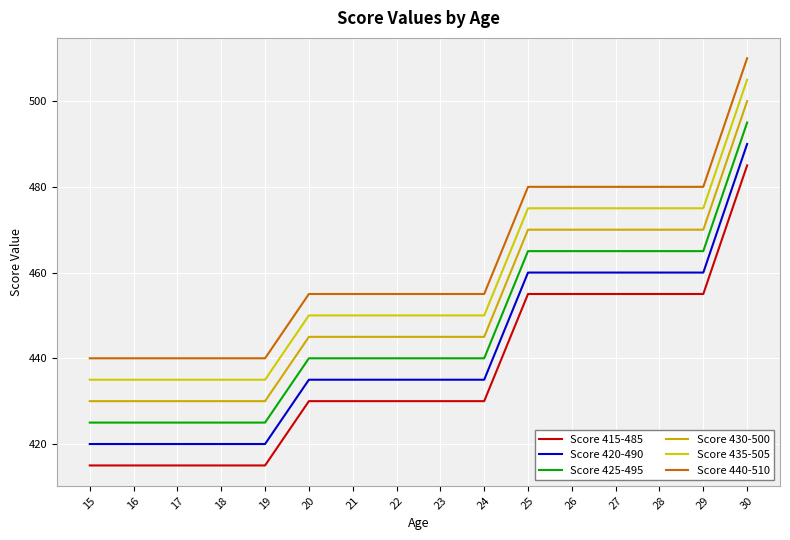

What is the average value of the Score 425-495 series?

447